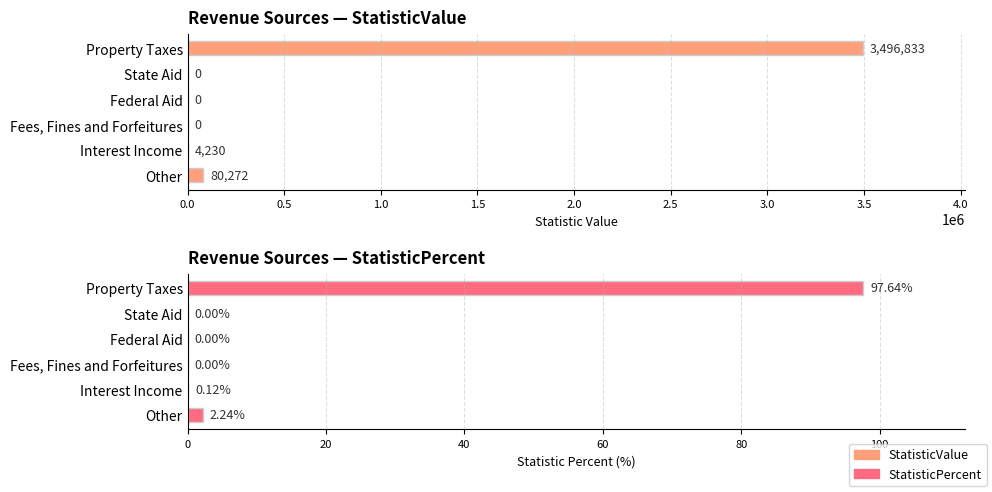

What is the maximum value for StatisticValue?

3496833.0